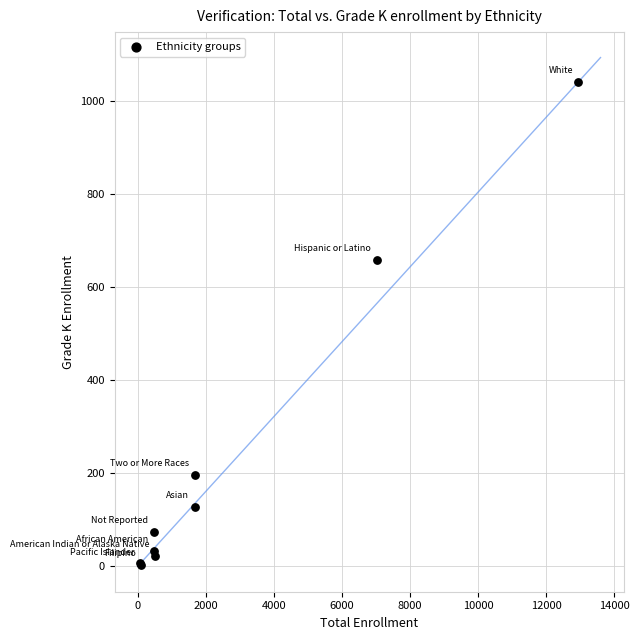

What Y value in the scatter plot is closest to 521?

658